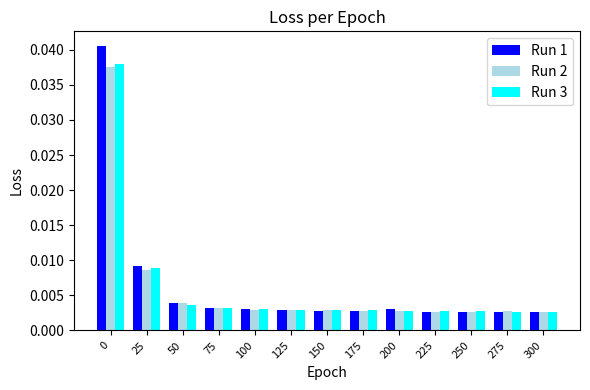

What are all the series names shown in the legend?

Run 1, Run 2, Run 3